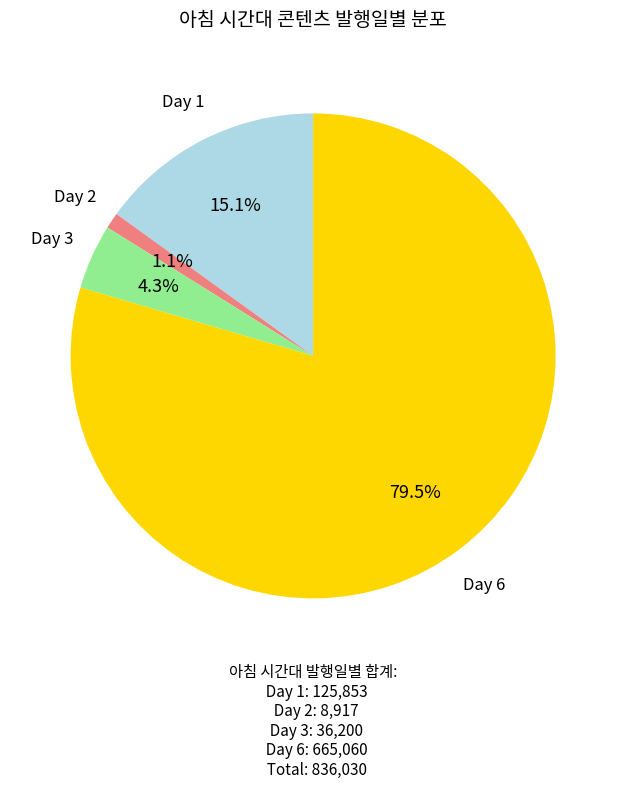

How many segments does this pie chart have?

4